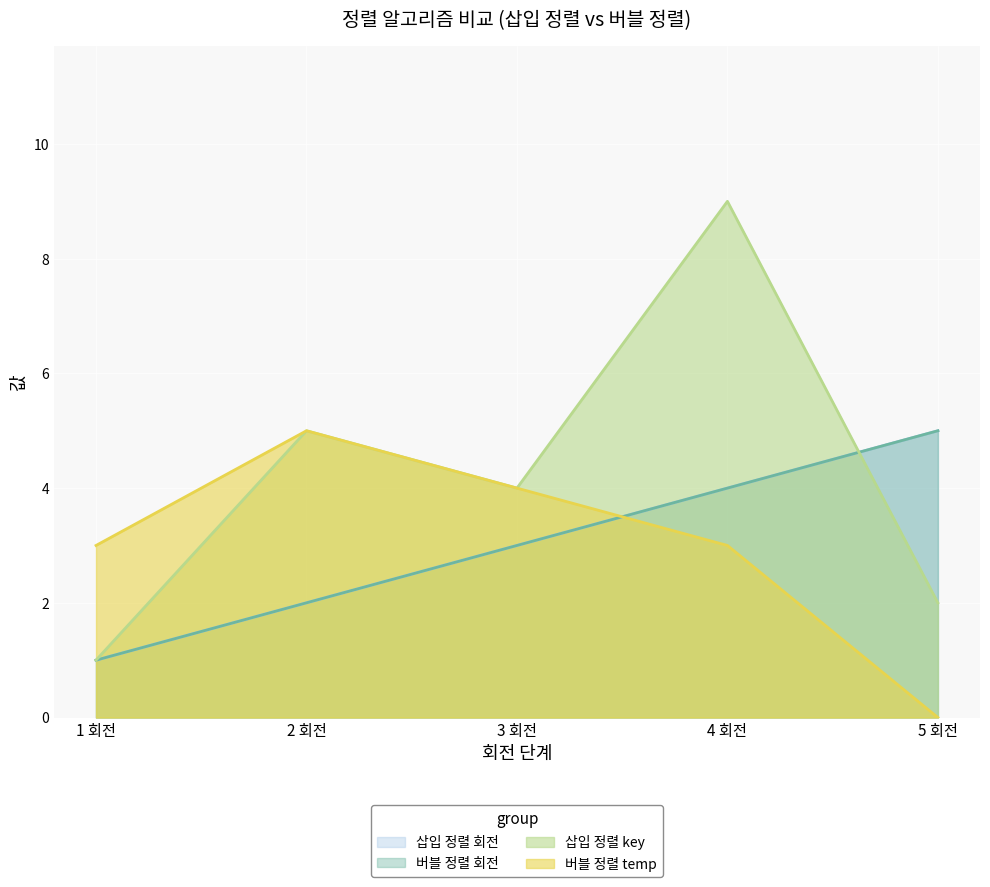

What is the value of the 삽입 정렬 key point at the 1st from the left?

1